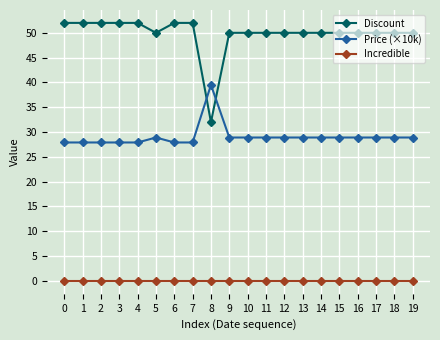

Count the number of categories in the chart.

20